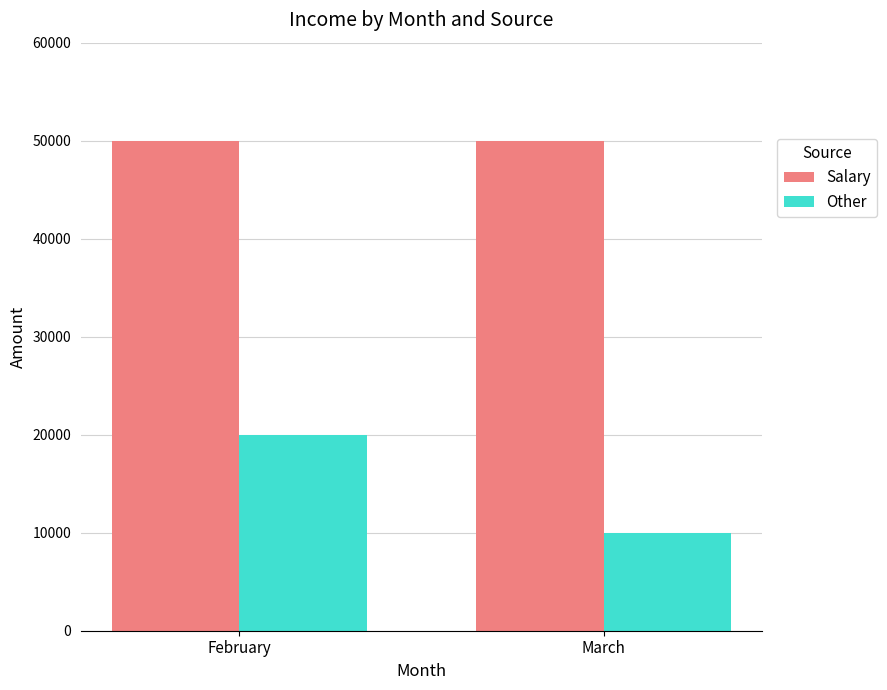

What is the spread (max minus min) of values at March?

40000